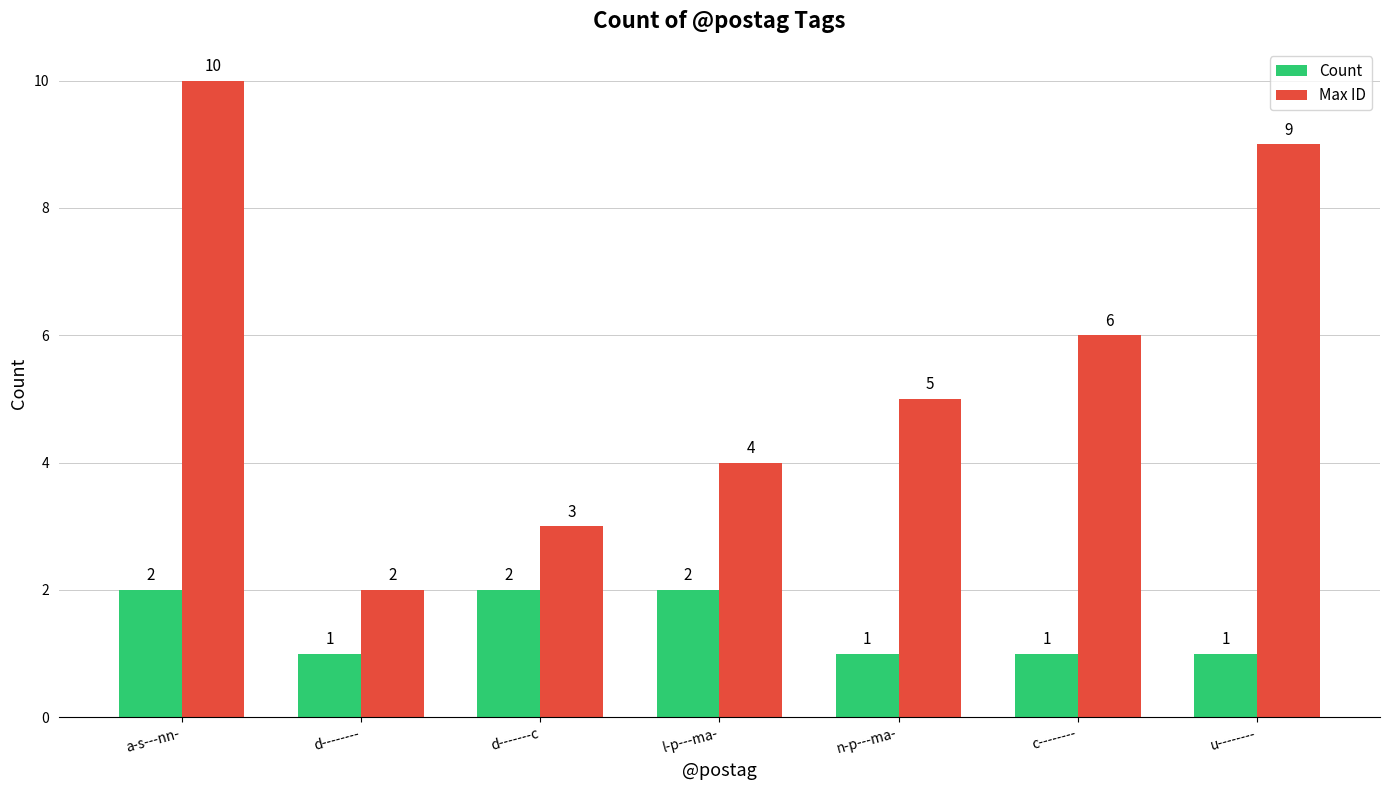

How many bars are there in total?

14